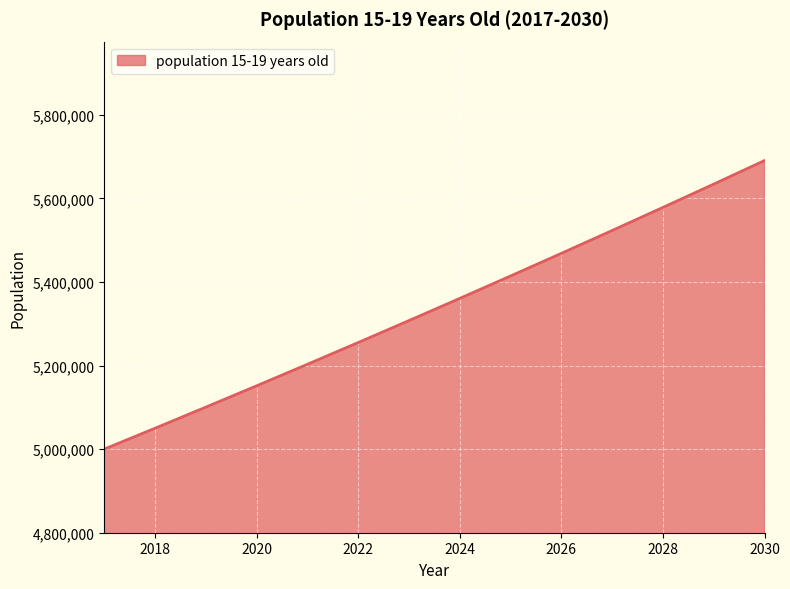

What is the smallest value displayed?

5000000.0